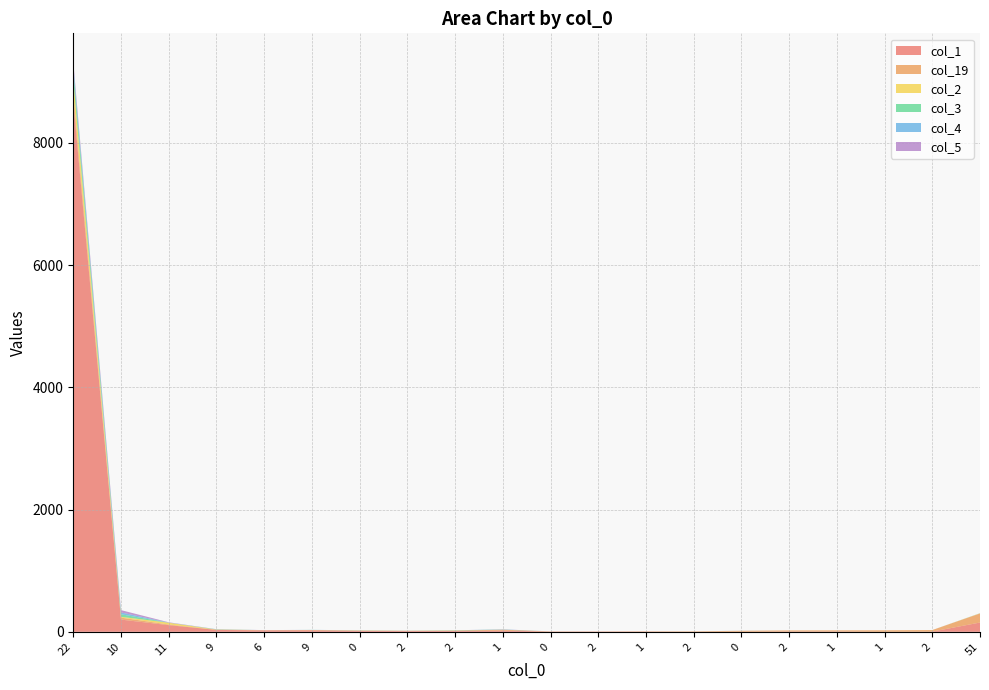

Reading left to right, what are all the values shown in this chart?

col_1: 22=8680	10=200	11=109	9=31	6=23	9=25	0=16	2=12	2=14	1=20	0=5	2=4	1=5	2=1	0=2	2=5	1=5	1=0	2=3	51=152
col_19: 22=120	10=32	11=10	9=3	6=3	9=4	0=4	2=4	2=7	1=14	0=1	2=3	1=3	2=7	0=15	2=18	1=19	1=25	2=26	51=148
col_2: 22=239	10=14	11=30	9=3	6=1	9=1	0=2	2=1	2=0	1=0	0=1	2=0	1=1	2=0	0=0	2=0	1=0	1=0	2=0	51=3
col_3: 22=155	10=41	11=0	9=3	6=0	9=1	0=2	2=1	2=4	1=2	0=0	2=0	1=0	2=0	0=0	2=0	1=0	1=0	2=0	51=1
col_4: 22=76	10=30	11=2	9=2	6=0	9=1	0=1	2=0	2=0	1=3	0=0	2=0	1=0	2=0	0=1	2=0	1=0	1=0	2=0	51=1
col_5: 22=58	10=38	11=5	9=1	6=1	9=0	0=0	2=1	2=0	1=2	0=0	2=0	1=0	2=0	0=0	2=0	1=0	1=0	2=0	51=0